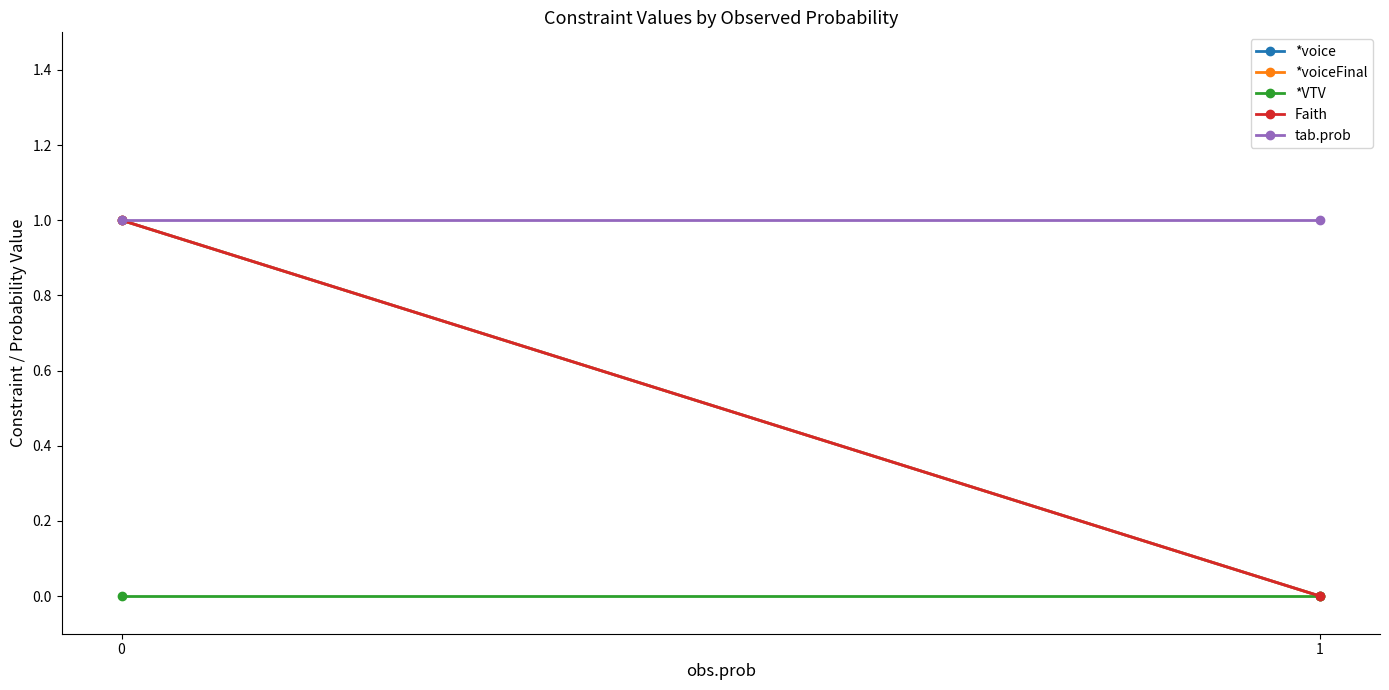

Reading right to left, extract all data points from this chart.

*voice: 0	1
*voiceFinal: 0	1
*VTV: 0	0
Faith: 0	1
tab.prob: 1	1